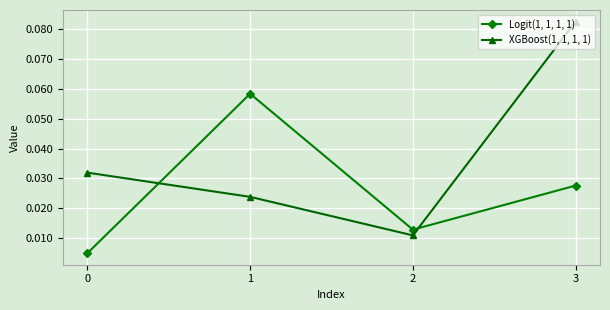

List the series in order of their peak value, lowest first.

Logit(1, 1, 1, 1), XGBoost(1, 1, 1, 1)